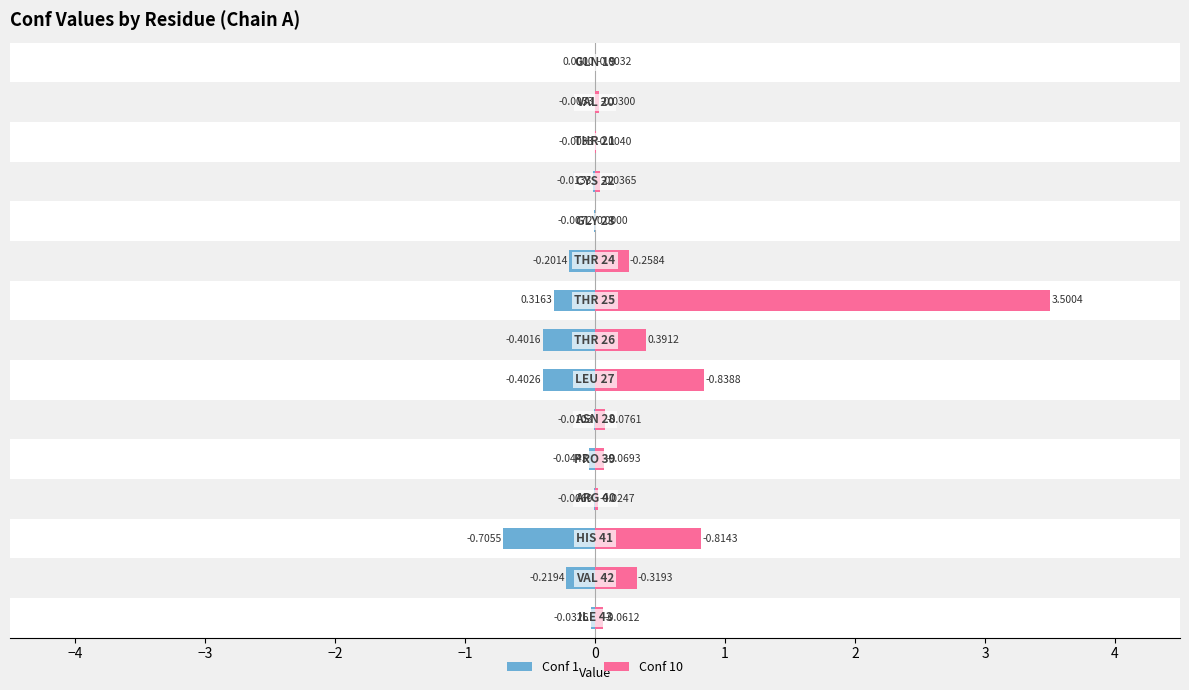

The value of Conf 10 at 2 is 0.7. True or false?

False